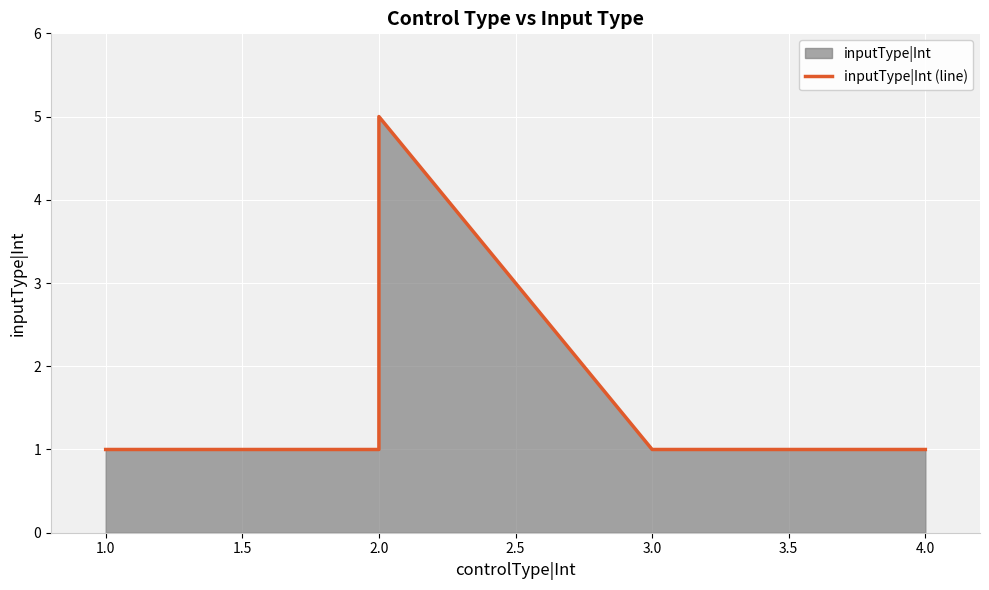

The chart shows a value of 1 at 2.0. True or false?

True